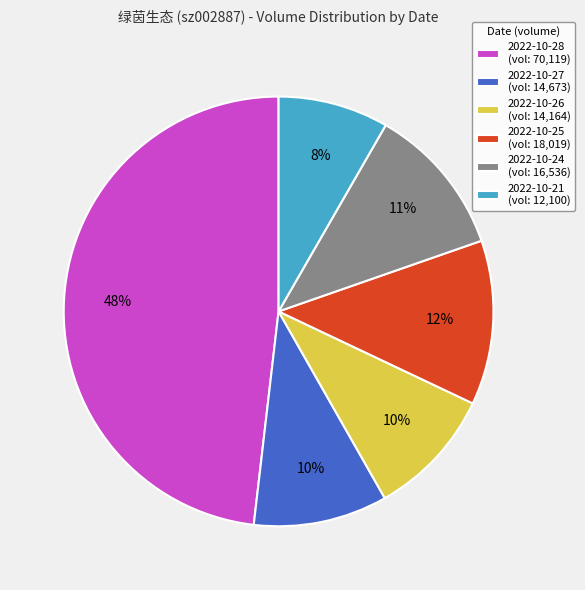

The 2022-10-21 slice represents 1% of the pie. True or false?

False